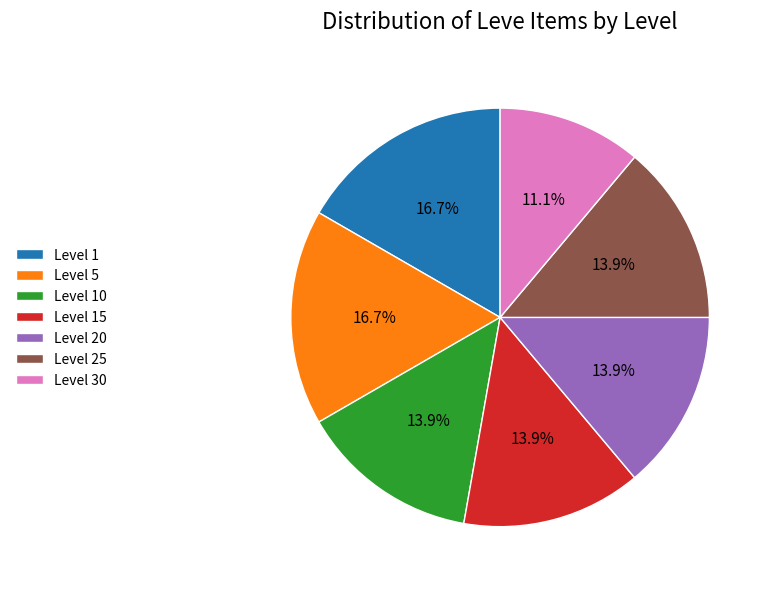

Which slice is the smallest?

Level 30